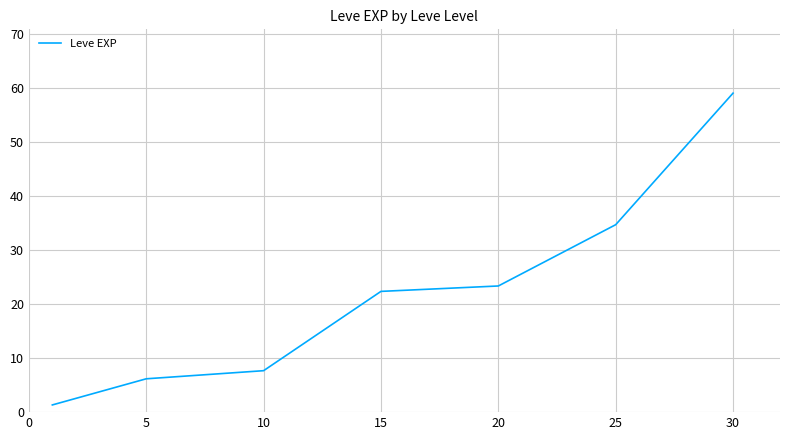

What is the greatest value displayed?

59.0